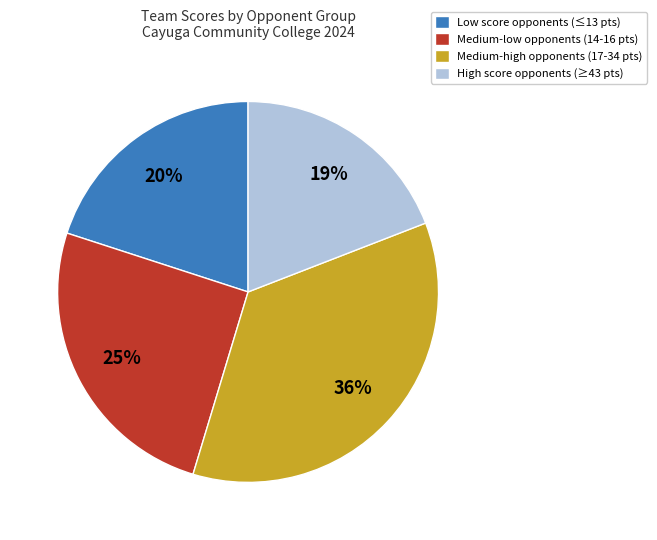

True or false: Medium-high opponents (17-34 pts) accounts for 36% of the total.

True